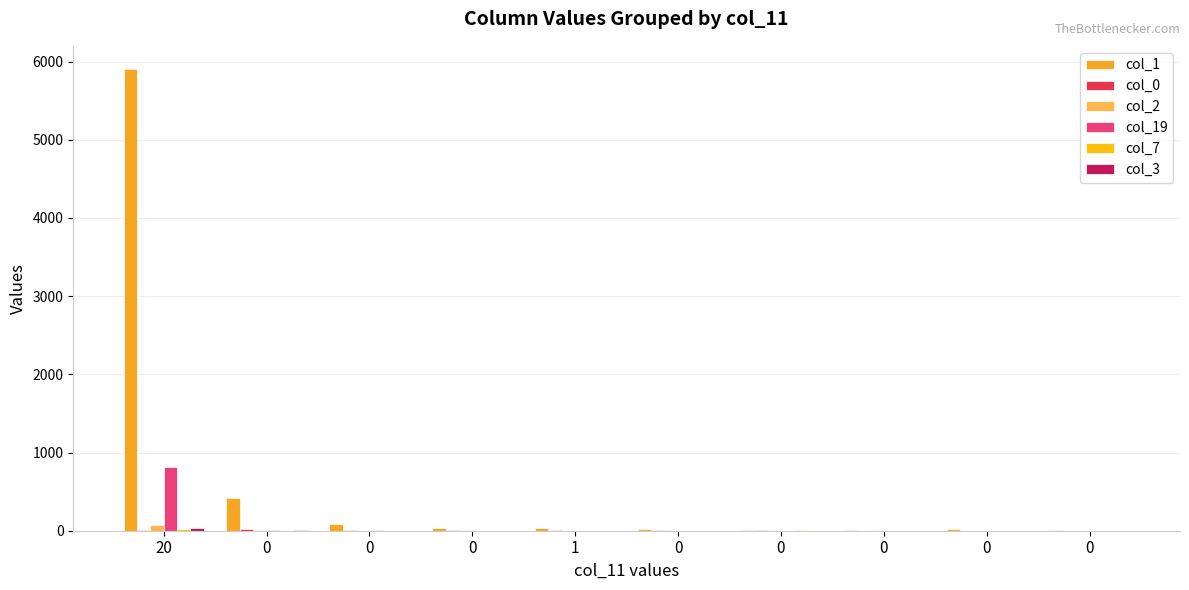

Are the bars grouped side by side (vs. stacked)?

Yes